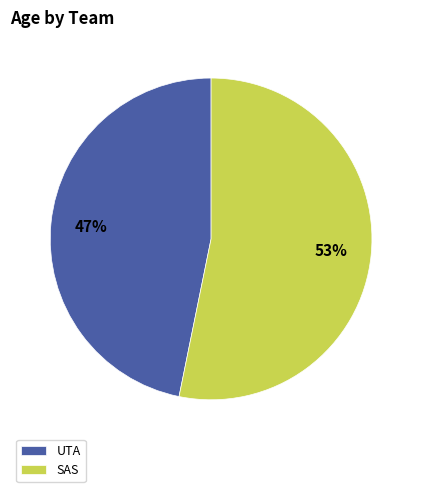

Is the sum of UTA and SAS greater than half?

Yes